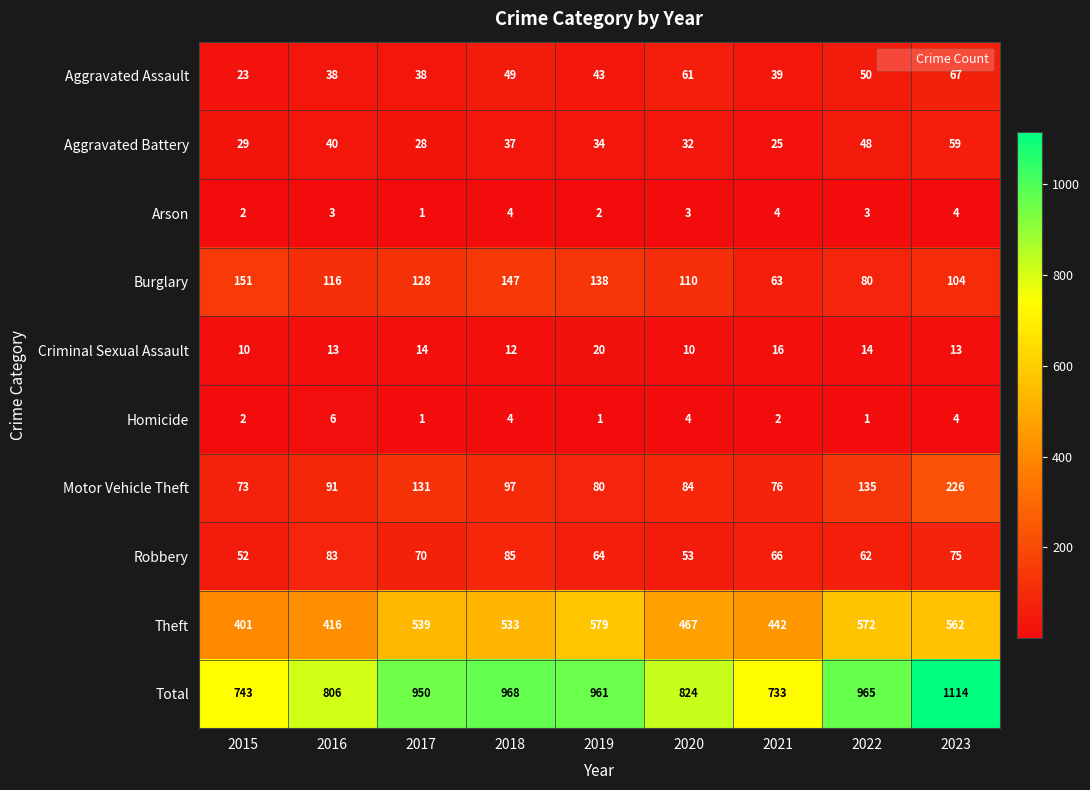

What is the difference between the Aggravated Battery values at 2019 and 2016?

6